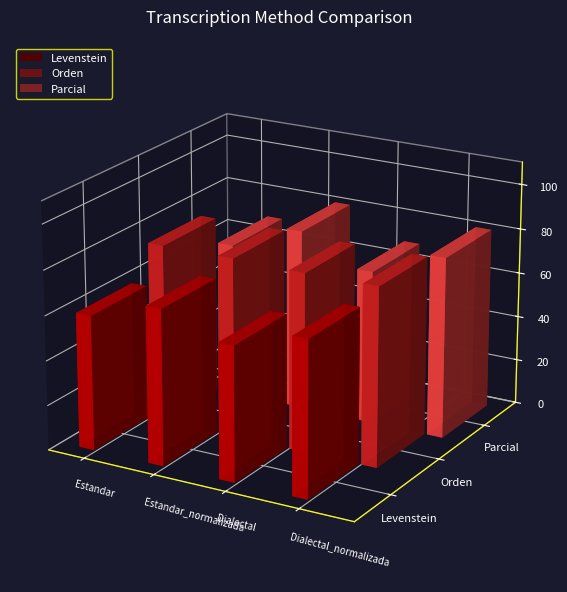

What is the spread (max minus min) of values at Estandar_normalizada?

11.3